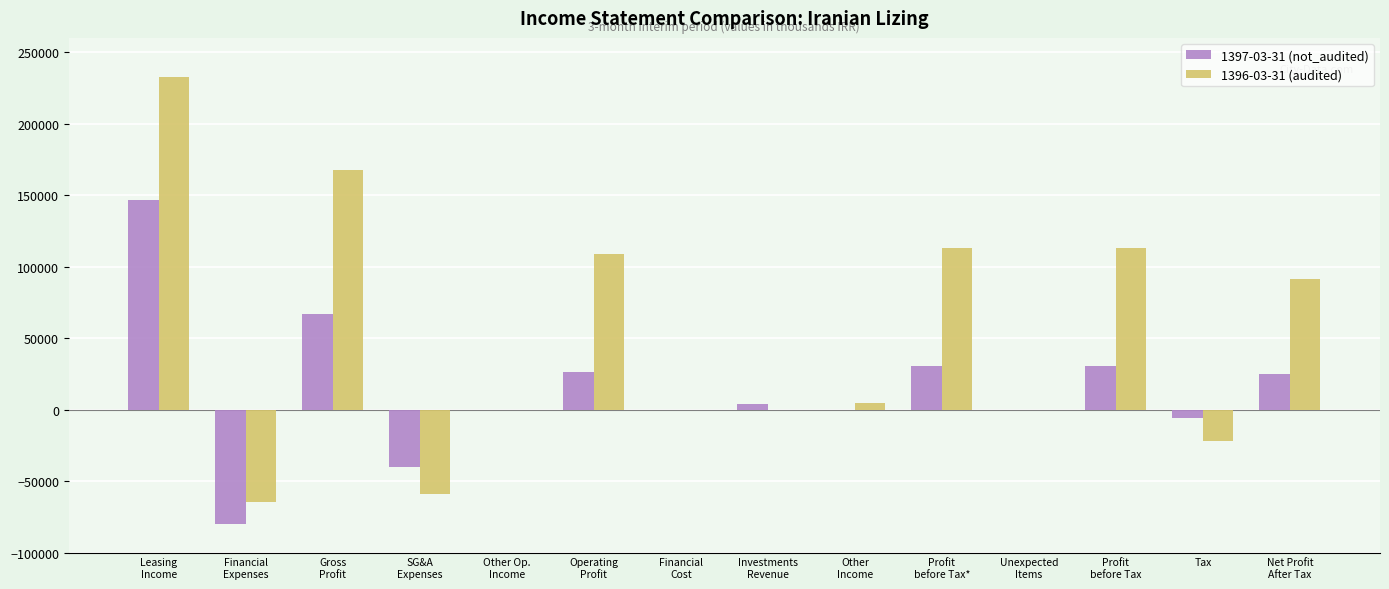

Which series has the largest total across all categories?

1396-03-31 (audited)